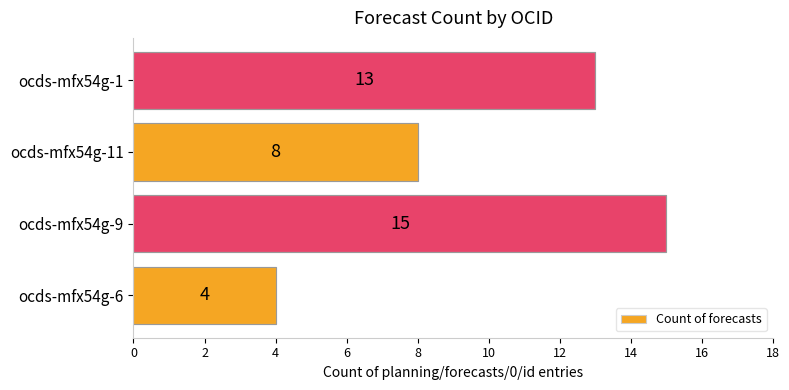

Rank the categories by value from highest to lowest.

ocds-mfx54g-9, ocds-mfx54g-1, ocds-mfx54g-11, ocds-mfx54g-6